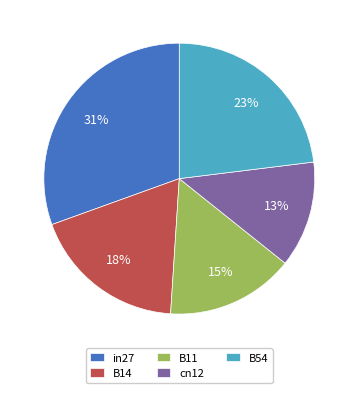

To the nearest percent, what percentage of the pie is B14?

18%